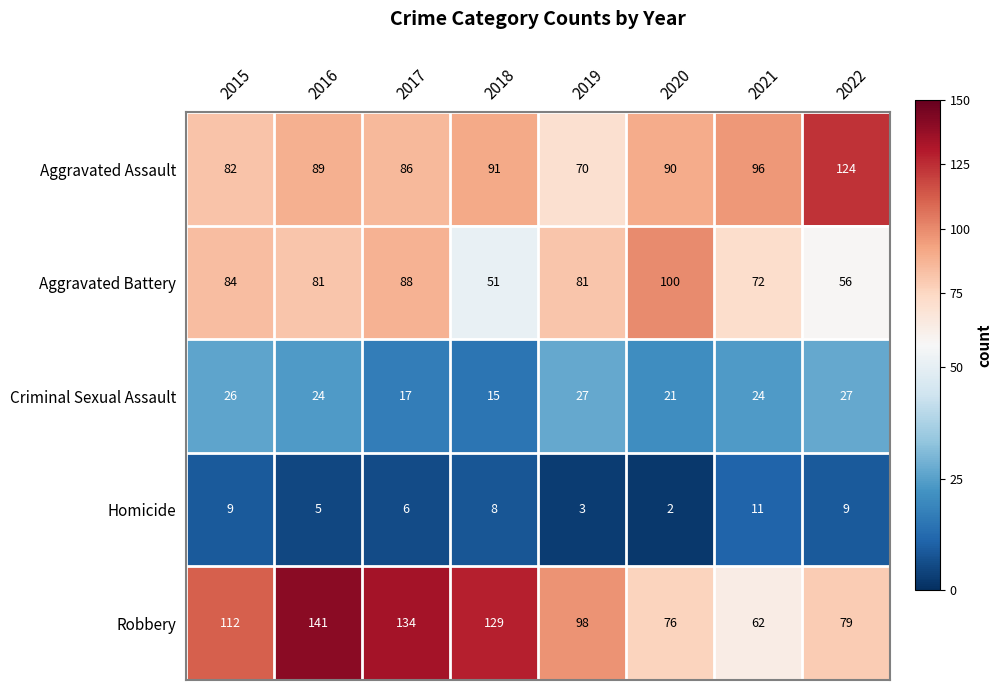

What is the difference between the second highest and second lowest values in the Robbery series?

58